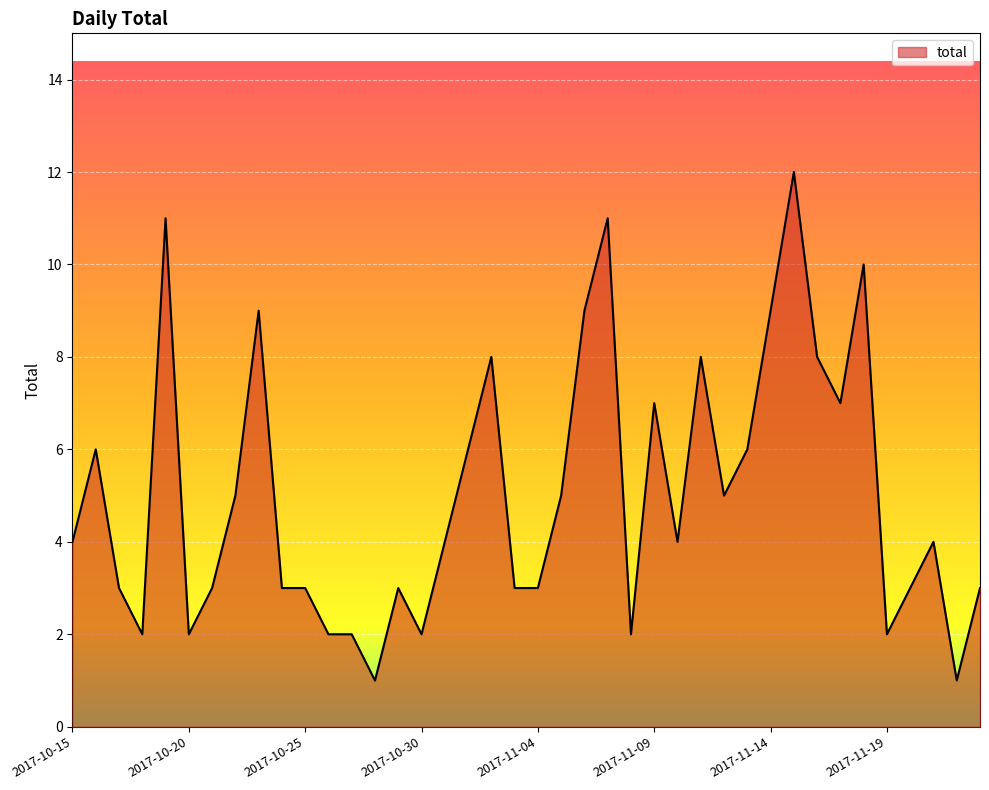

What is the maximum value shown in the chart?

12